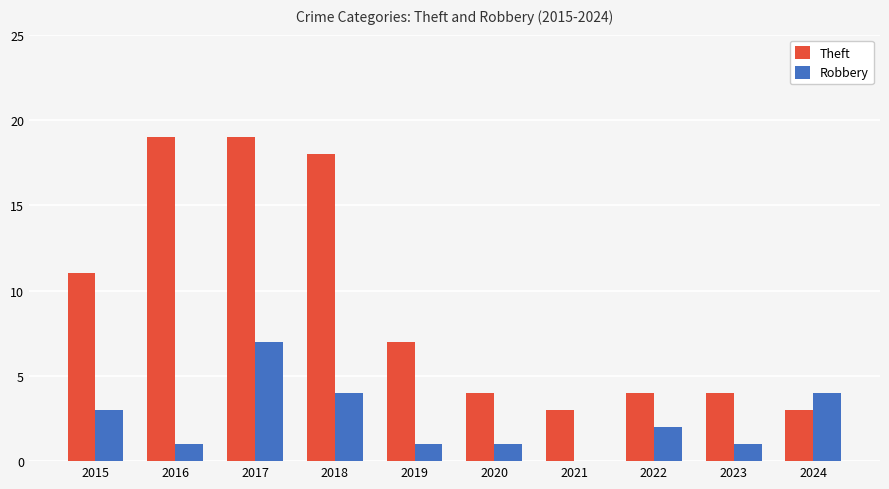

At which label does Robbery reach its peak?

2017